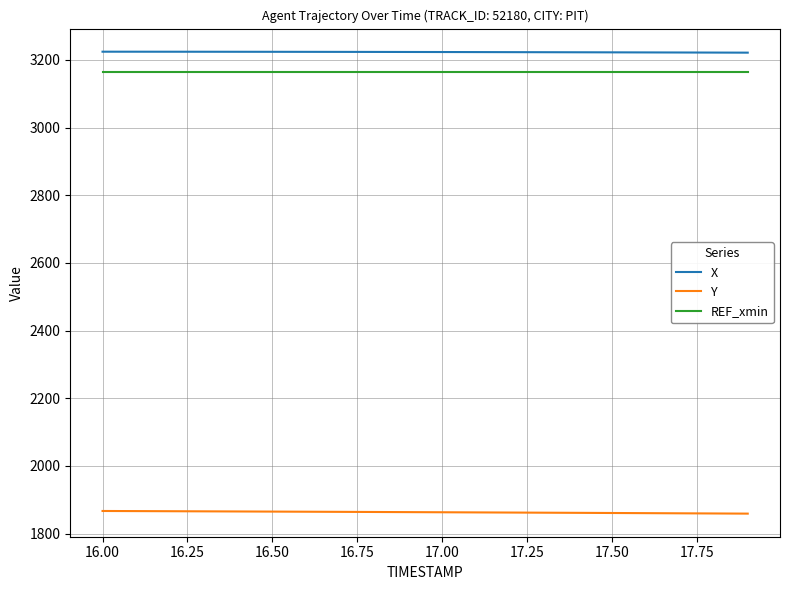

What is the difference between the maximum and minimum values in the X series?

2.8